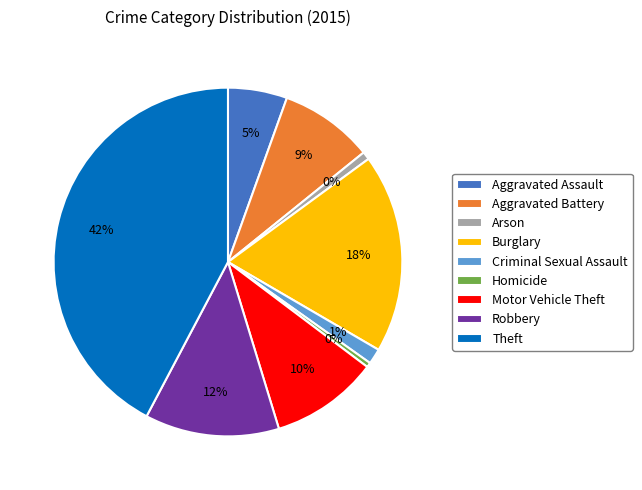

How many slices are in this pie chart?

9